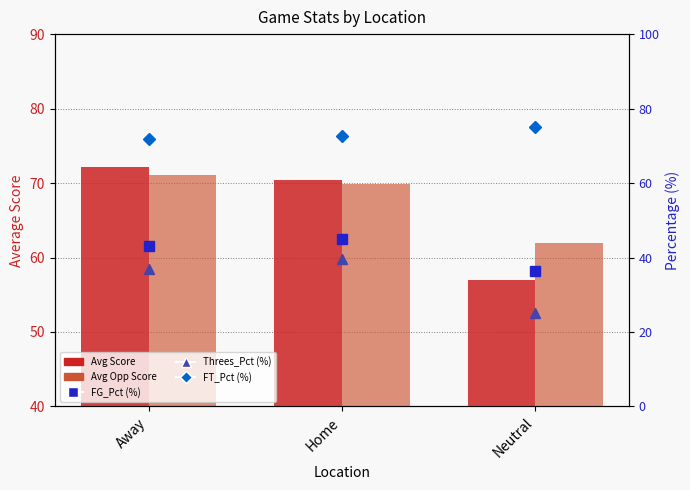

What is the sum of the FT_Pct (%) values at Home and Away?

144.6